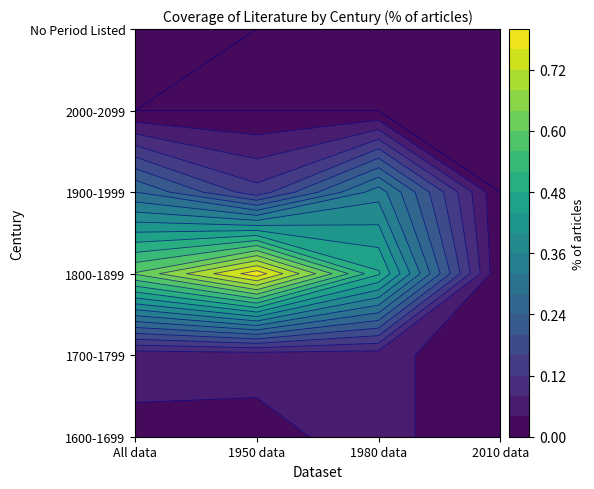

The 1900-1999 series shows 0.6 at 1980 data. True or false?

False